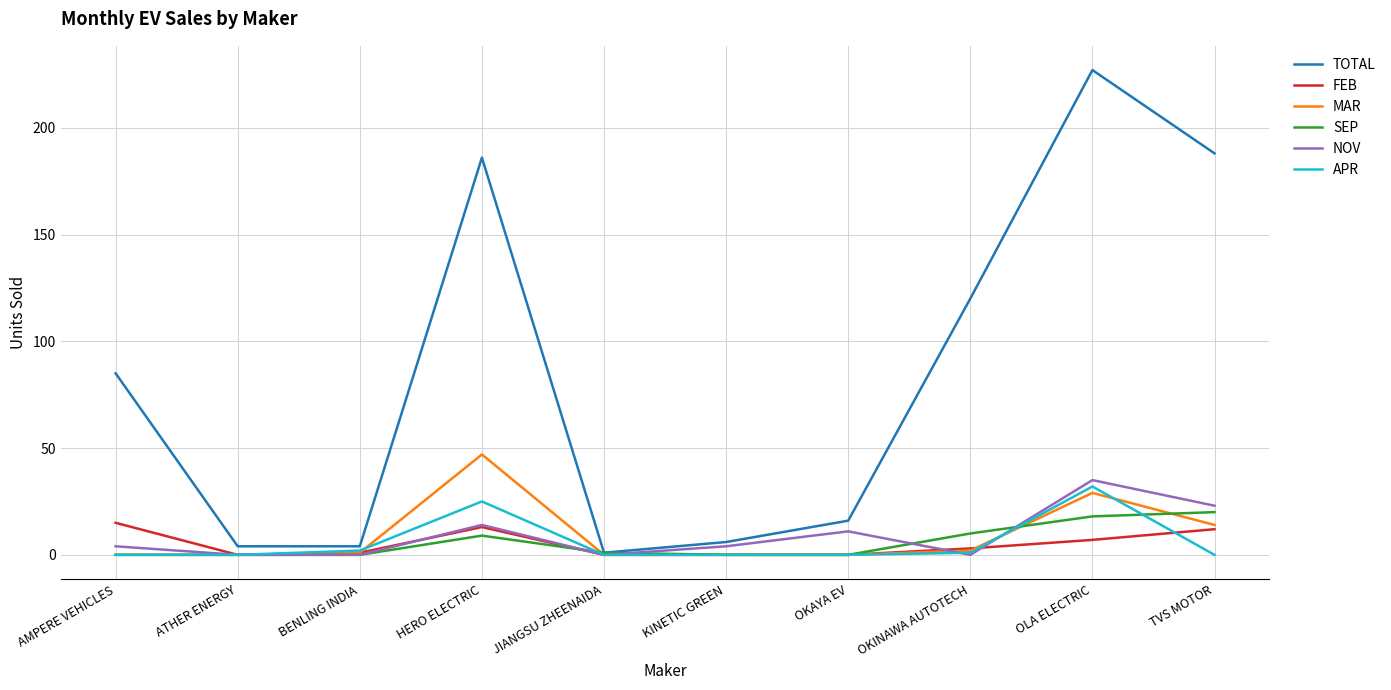

How many categories are shown in the chart?

10